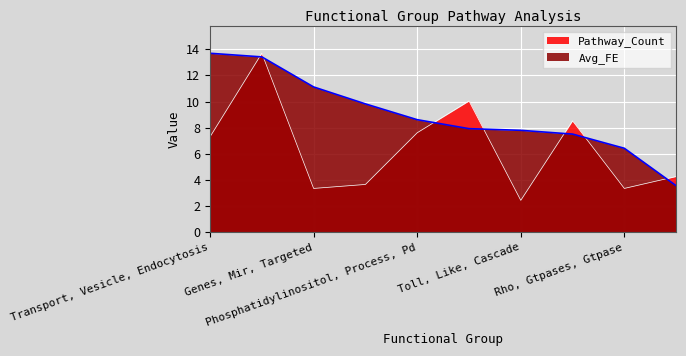

What is the label of the 7th point from the right?

Golgi, Learning, Localization